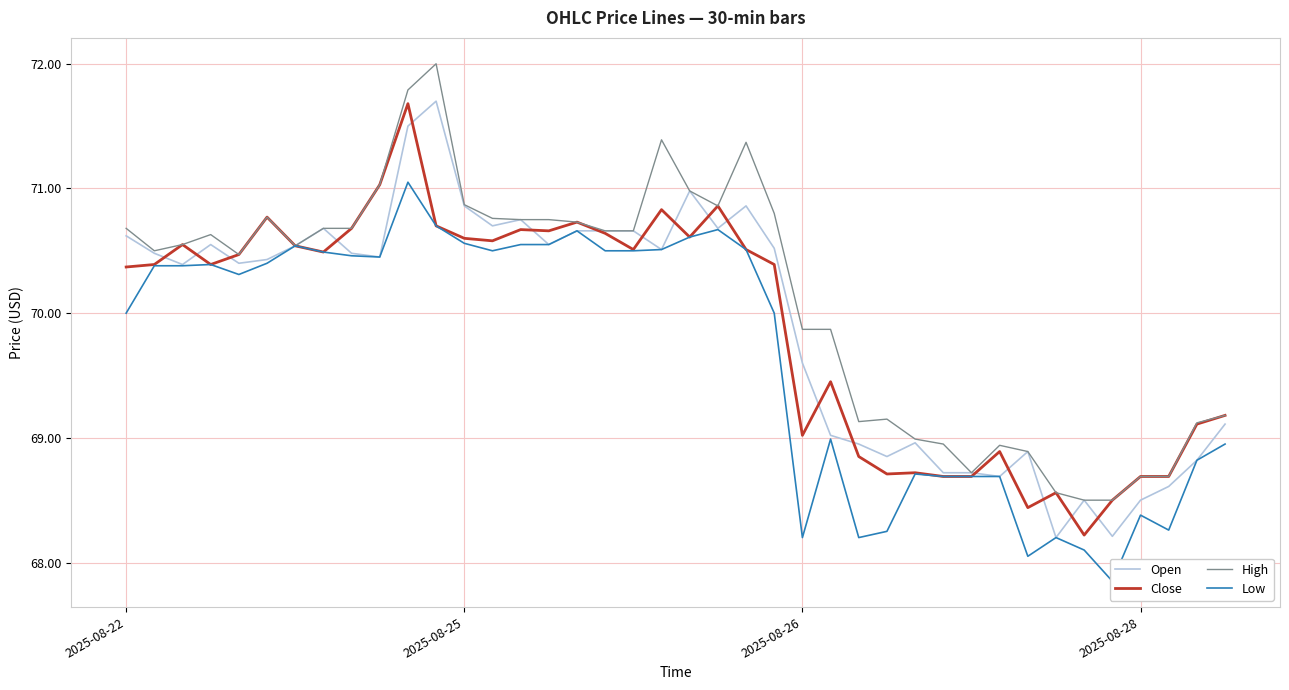

Which category has the lowest value in the Open series?

33